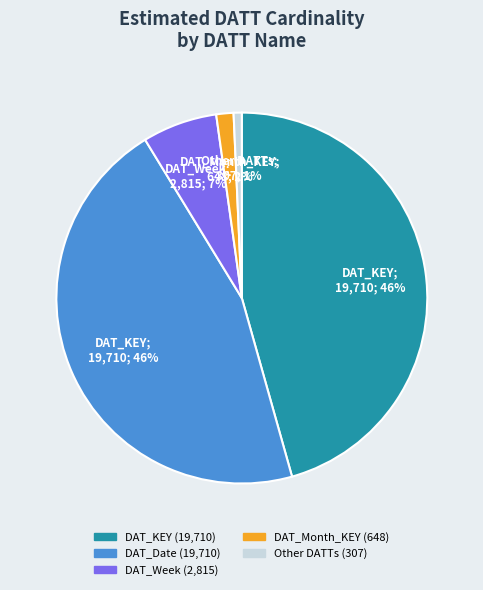

Is there any slice that represents more than half of the pie?

No